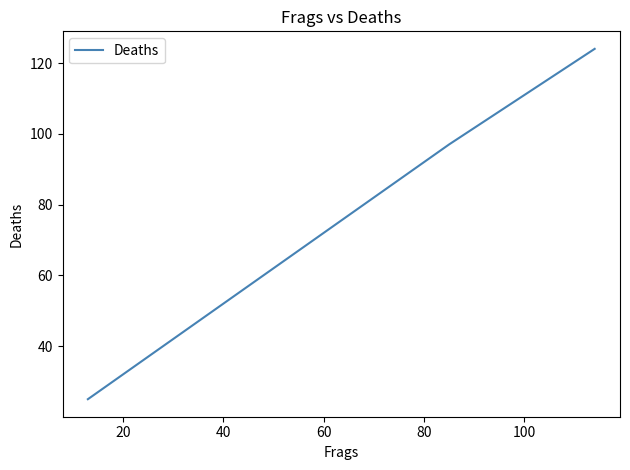

How many distinct data groups are displayed?

1